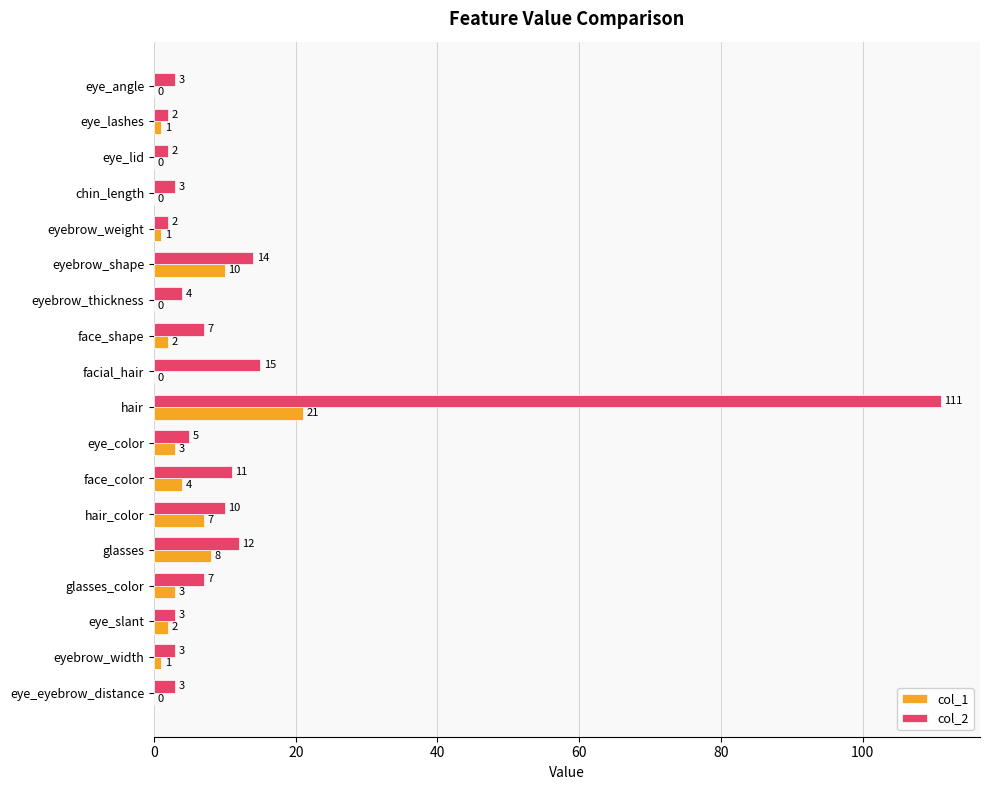

What is the total value across all series at eye_lashes?

3